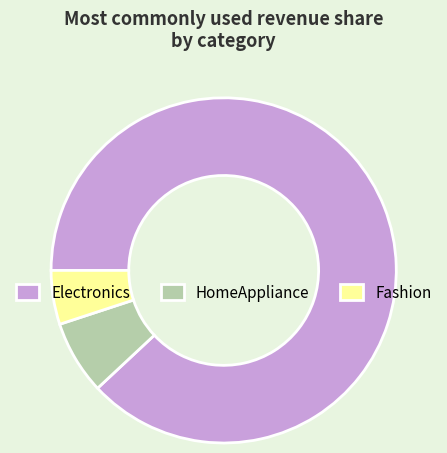

Which category has the smallest portion of the pie?

Fashion